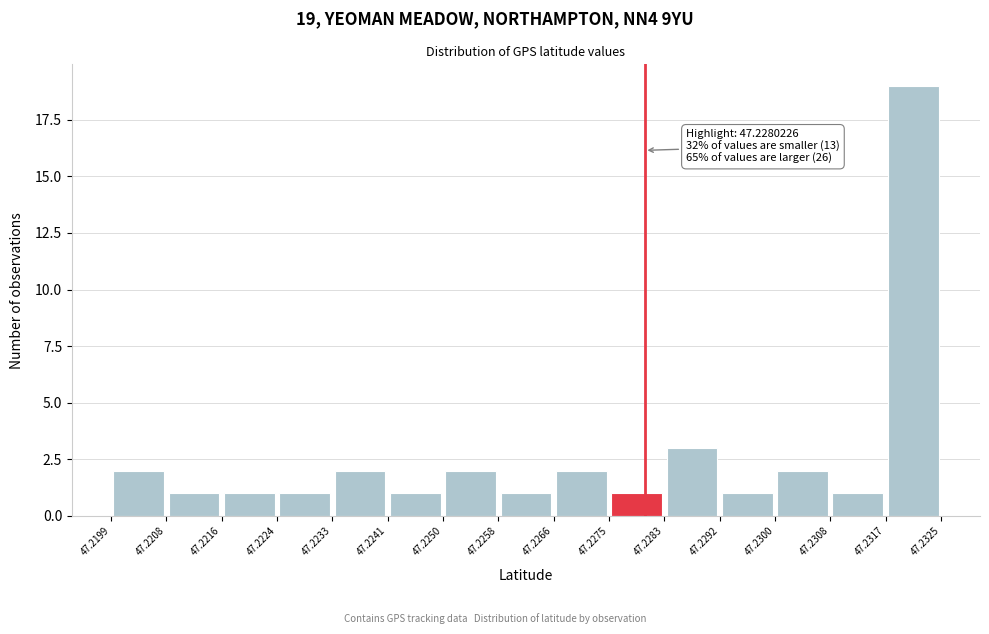

Over which range of the x-axis is the bar tallest?

47.2317 to 47.2325